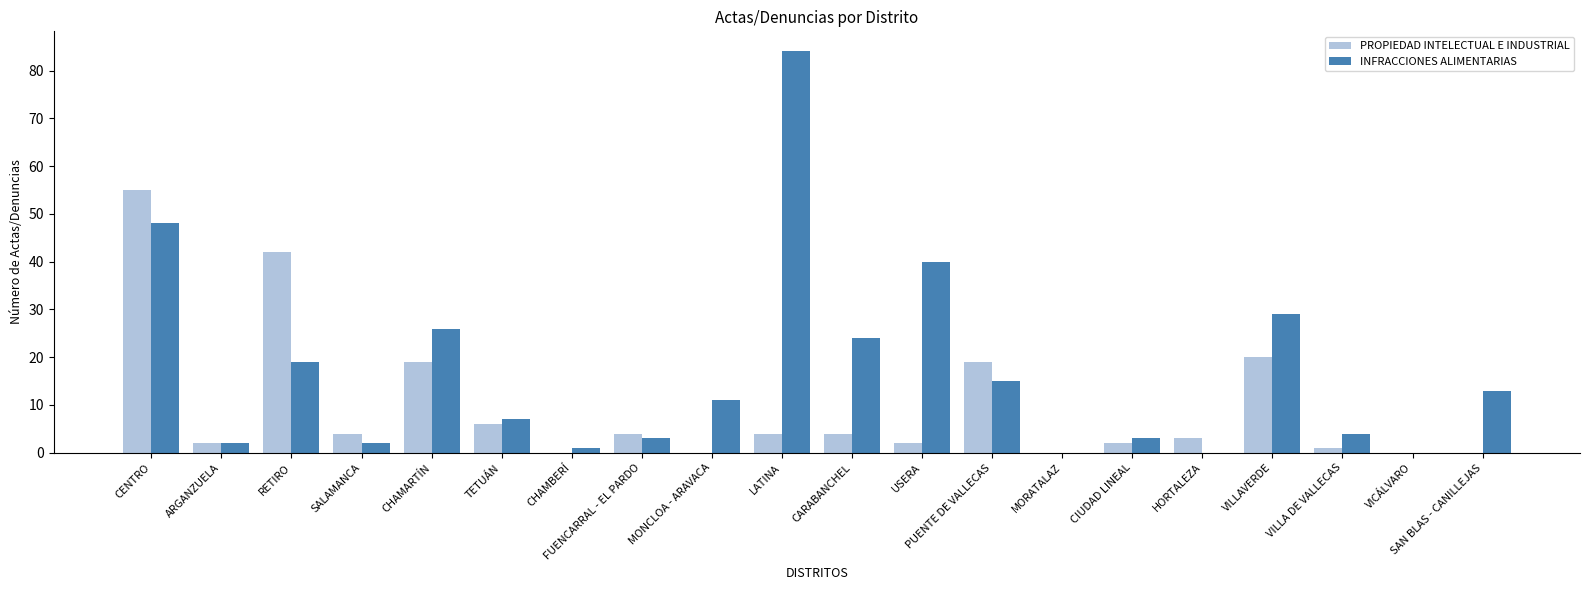

What is the sum of the INFRACCIONES ALIMENTARIAS values at SALAMANCA and CHAMARTÍN?

28